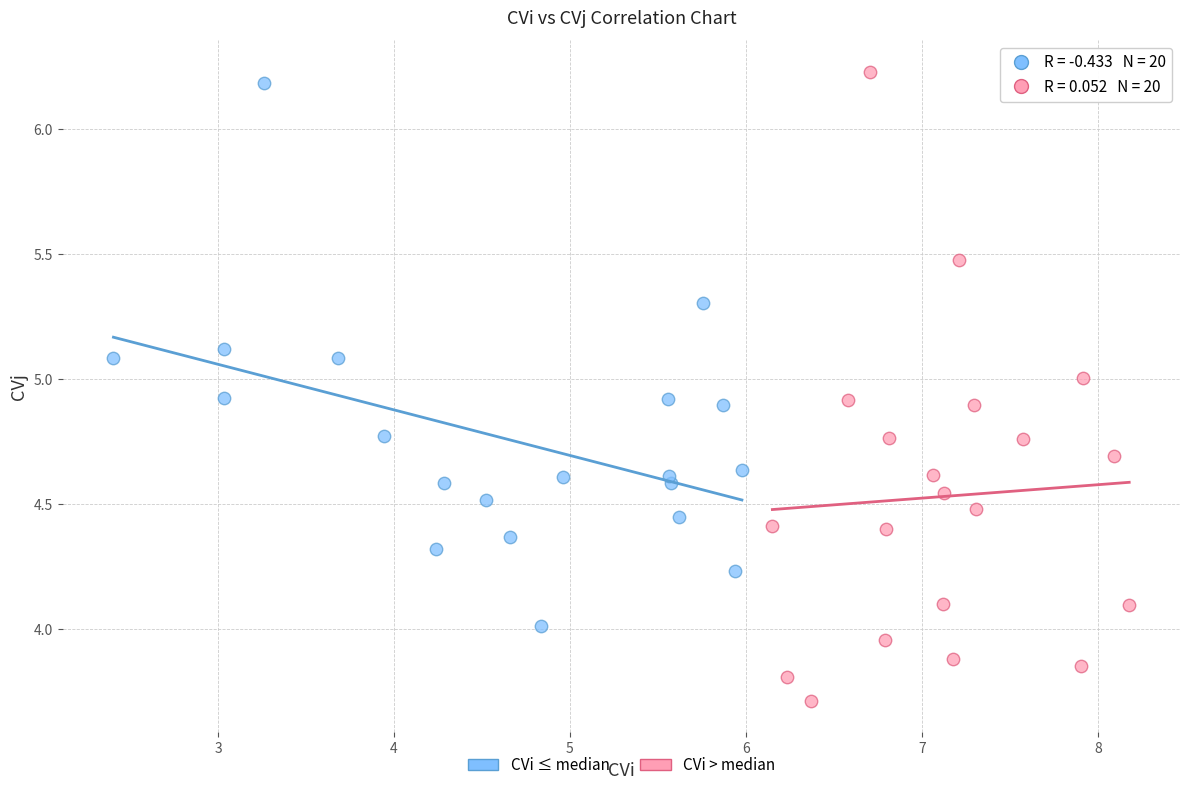

Which series has the largest Y range (max minus min)?

CVi > median